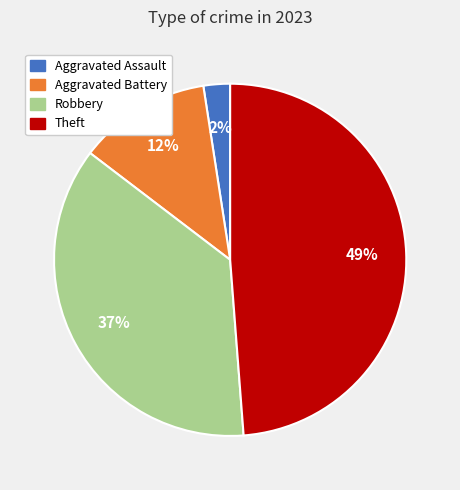

Is there a majority slice in this chart?

No